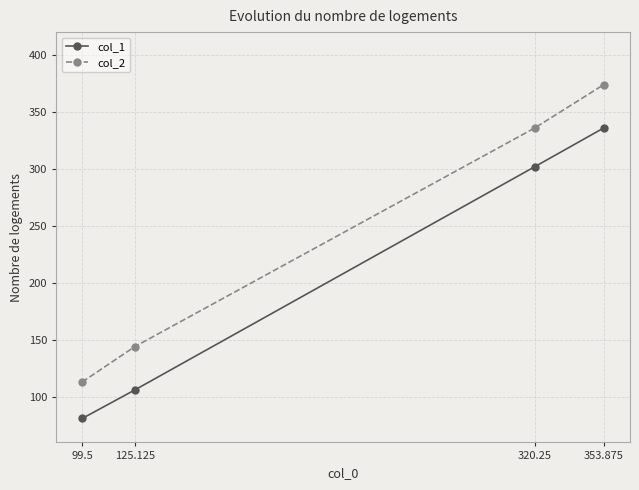

What is the difference between the col_2 values at 125.125 and 99.5?

31